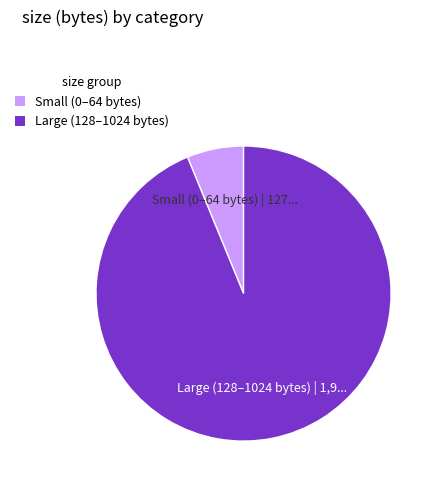

Is there a majority slice in this chart?

Yes